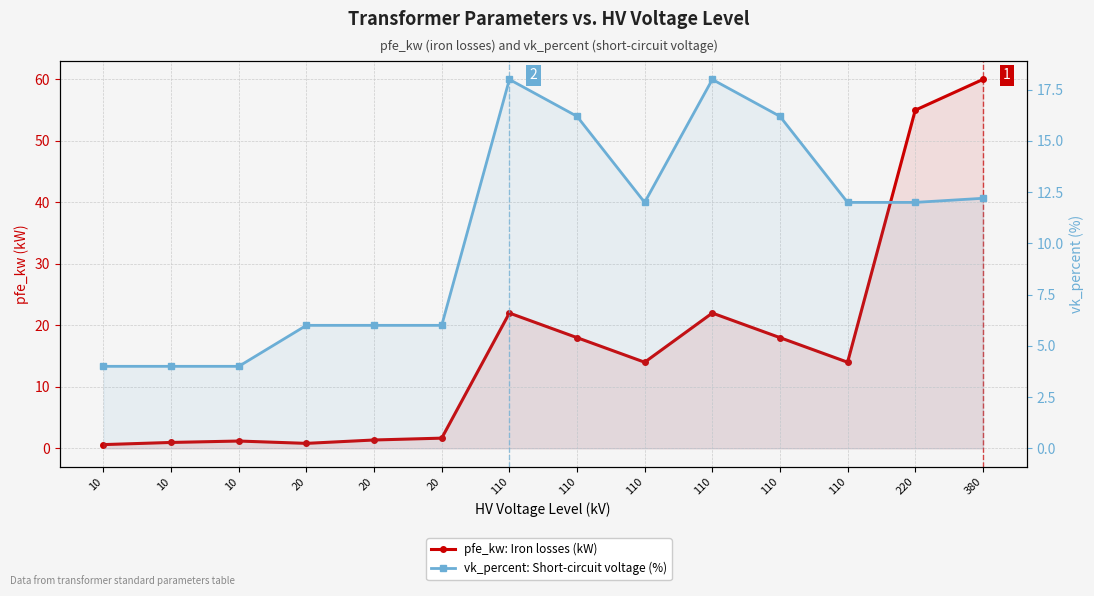

The value of vk_percent: Short-circuit voltage (%) at 110 is 16.2. True or false?

True